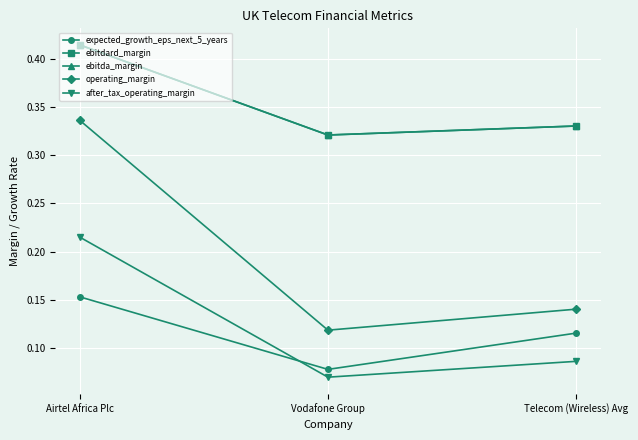

Is this an area chart (filled region under the line)?

No